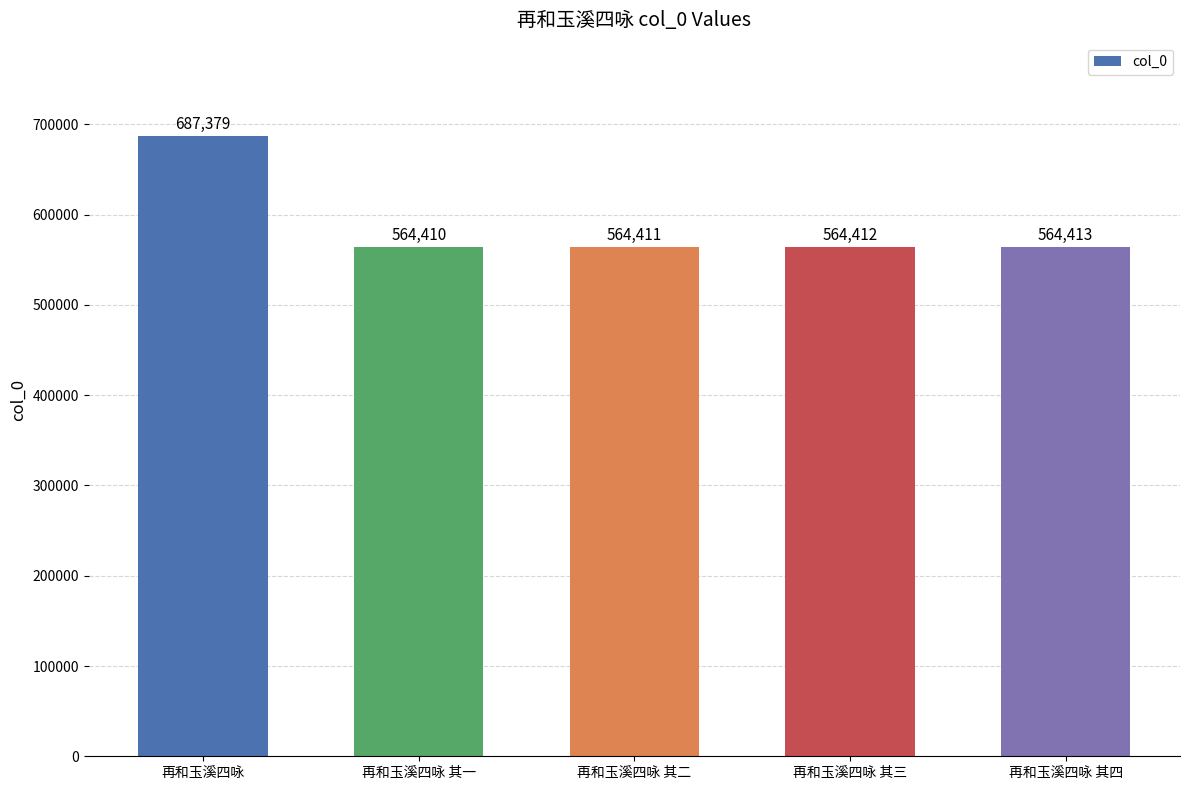

List the labels in order of value, smallest first.

再和玉溪四咏 其一, 再和玉溪四咏 其二, 再和玉溪四咏 其三, 再和玉溪四咏 其四, 再和玉溪四咏